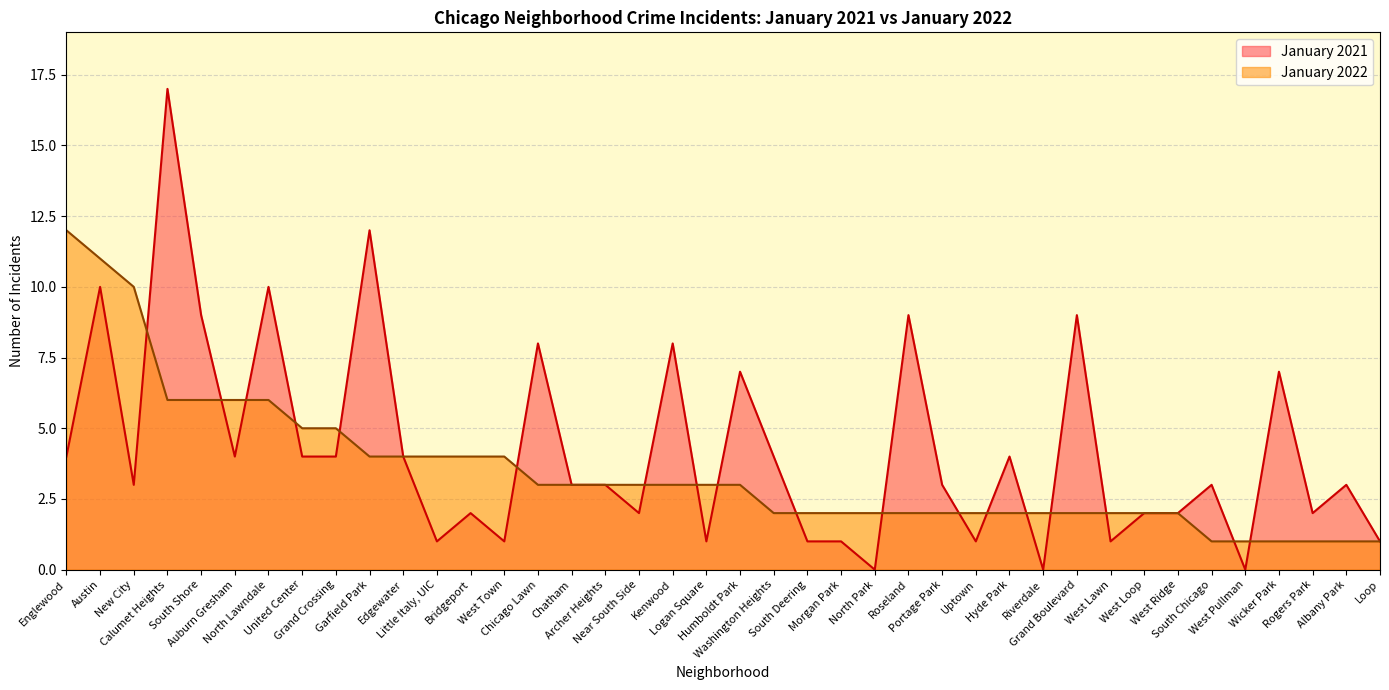

The January 2021 series shows 2 at United Center. True or false?

False